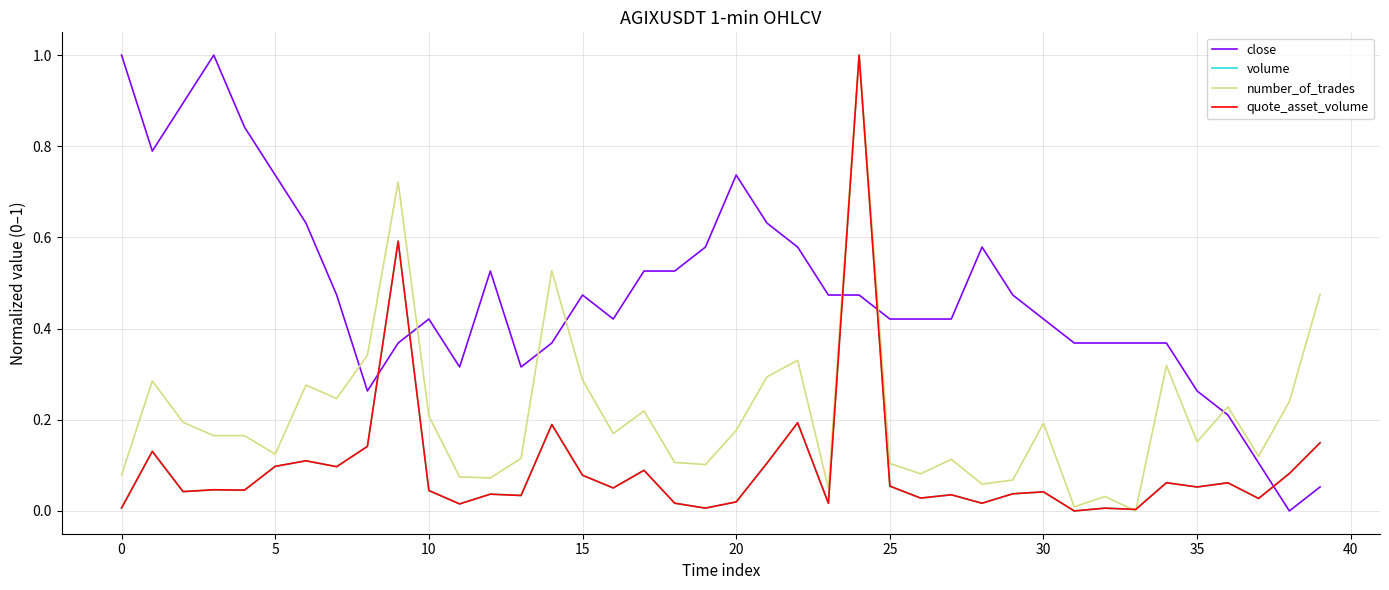

What is the maximum value shown in the chart?

1.0